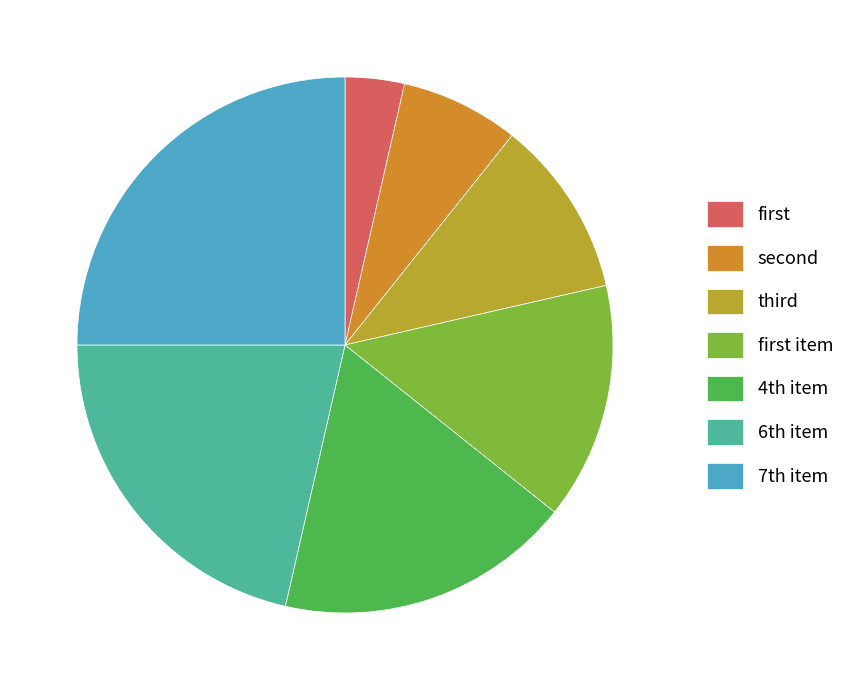

Which category has the biggest portion of the pie?

7th item